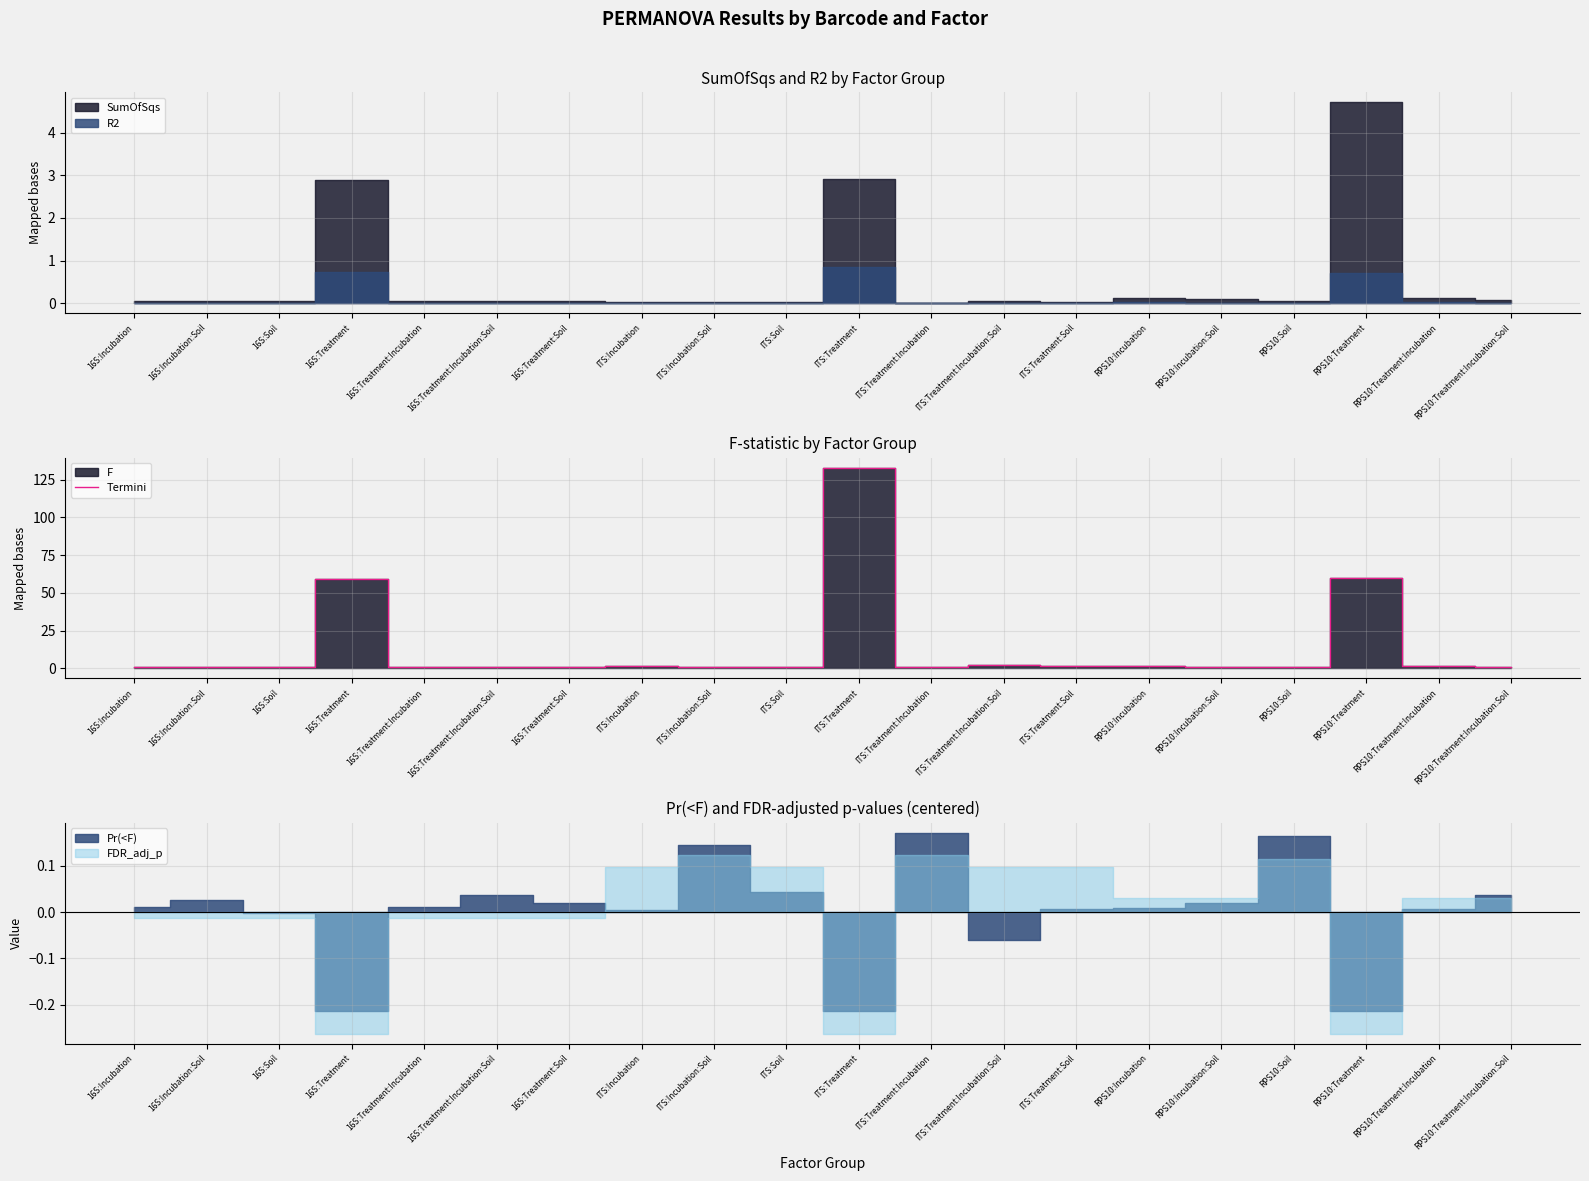

What position from the left is 16S:Incubation?

1